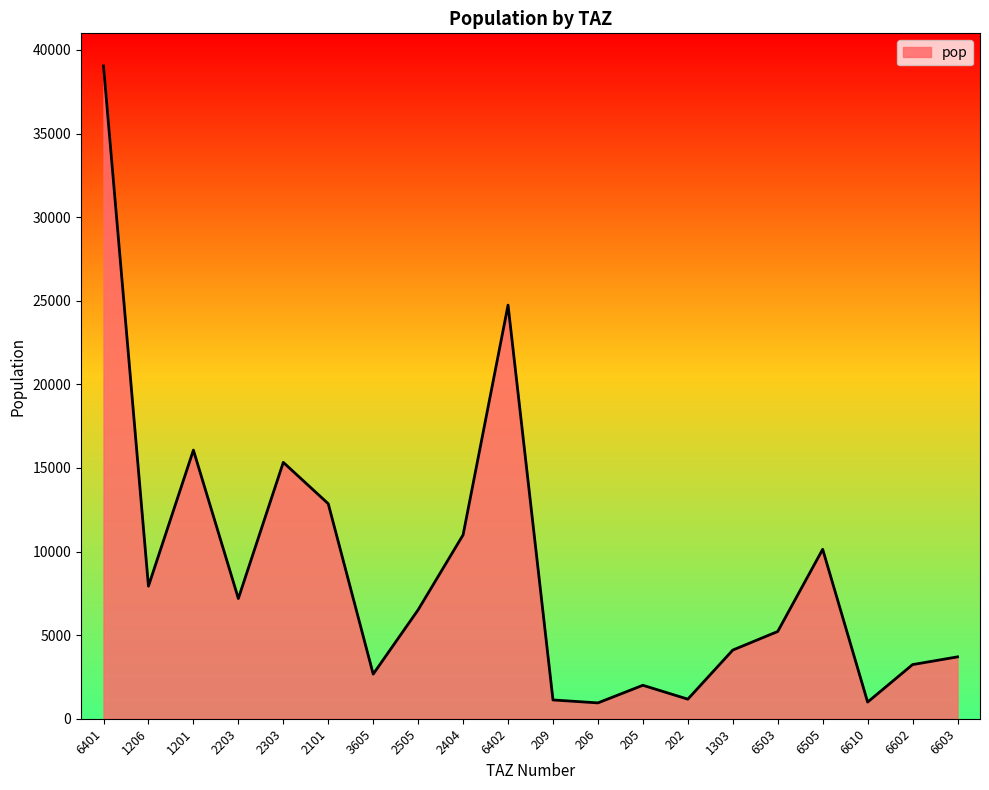

What is the maximum value shown in the chart?

39041.8